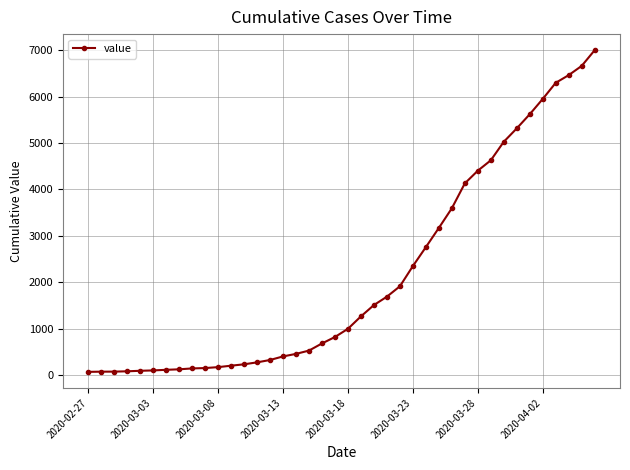

What is the maximum value shown in the chart?

7005